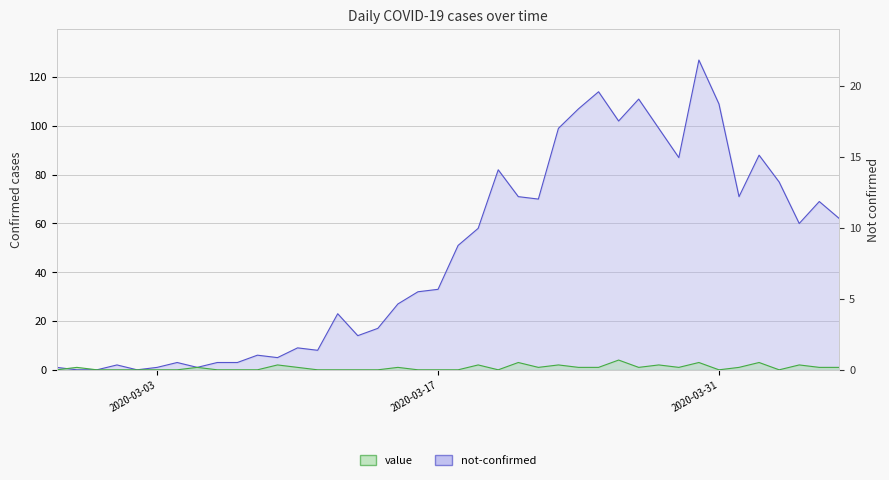

True or false: value has more than 1 points higher than both neighbors.

True